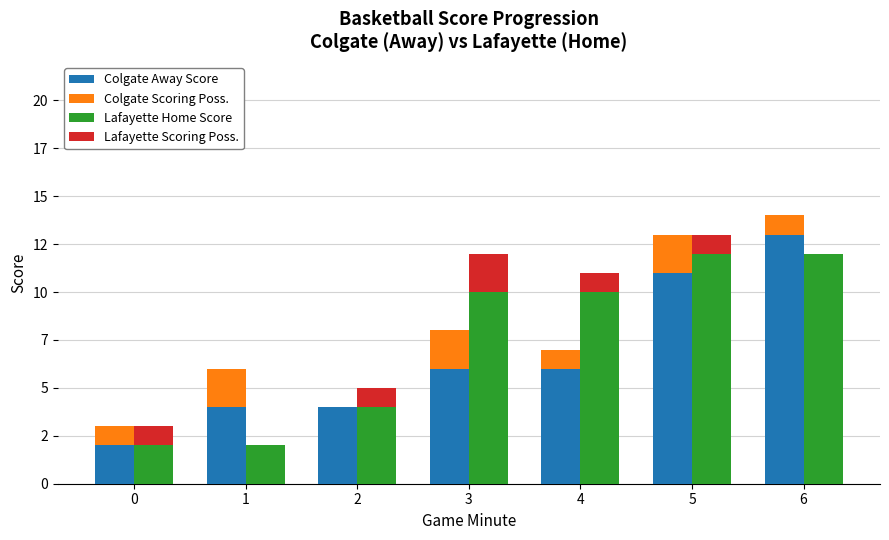

Reading right to left, transcribe all the data shown in this chart.

Colgate Away Score: 13	11	6	6	4	4	2
Colgate Scoring Poss.: 1	2	1	2	0	2	1
Lafayette Home Score: 12	12	10	10	4	2	2
Lafayette Scoring Poss.: 0	1	1	2	1	0	1